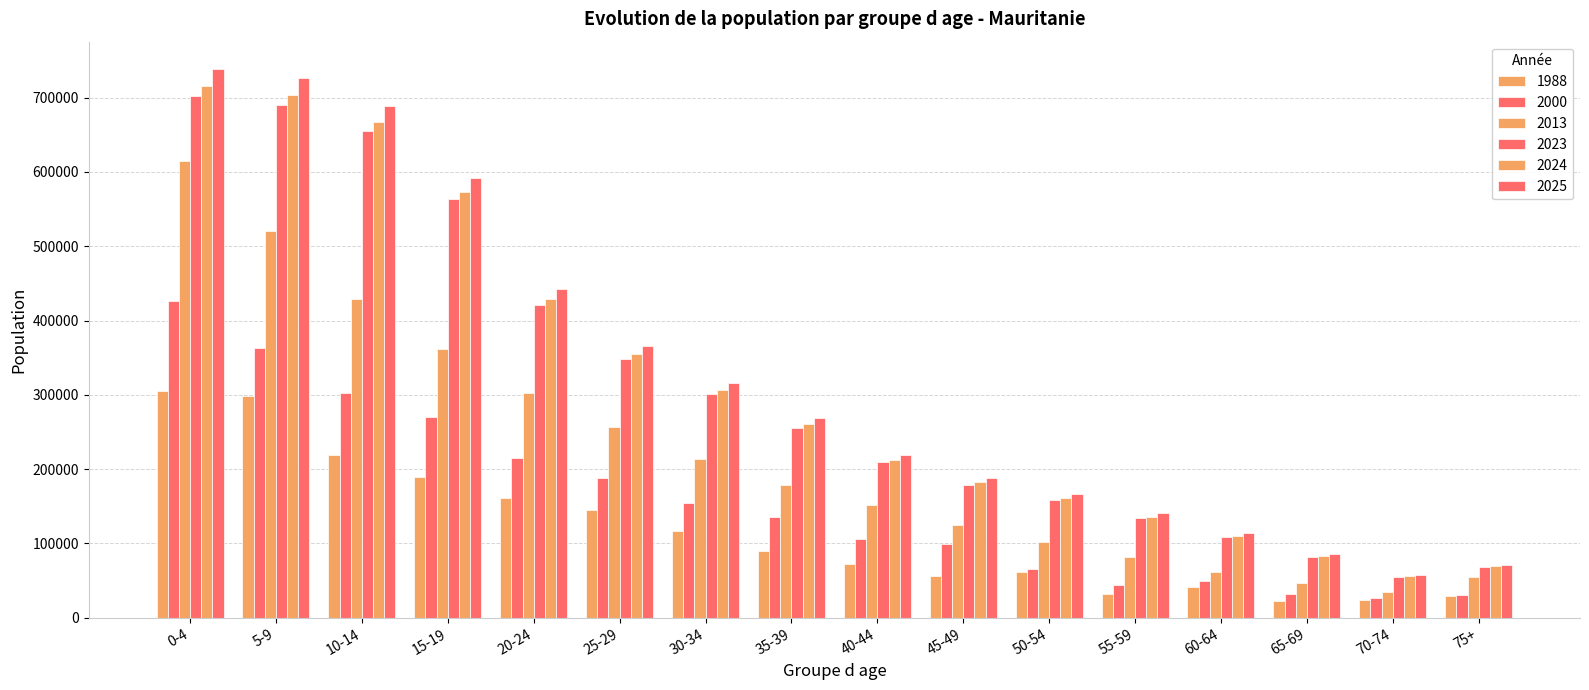

True or false: 2025 has a value of 966589 at 10-14.

False